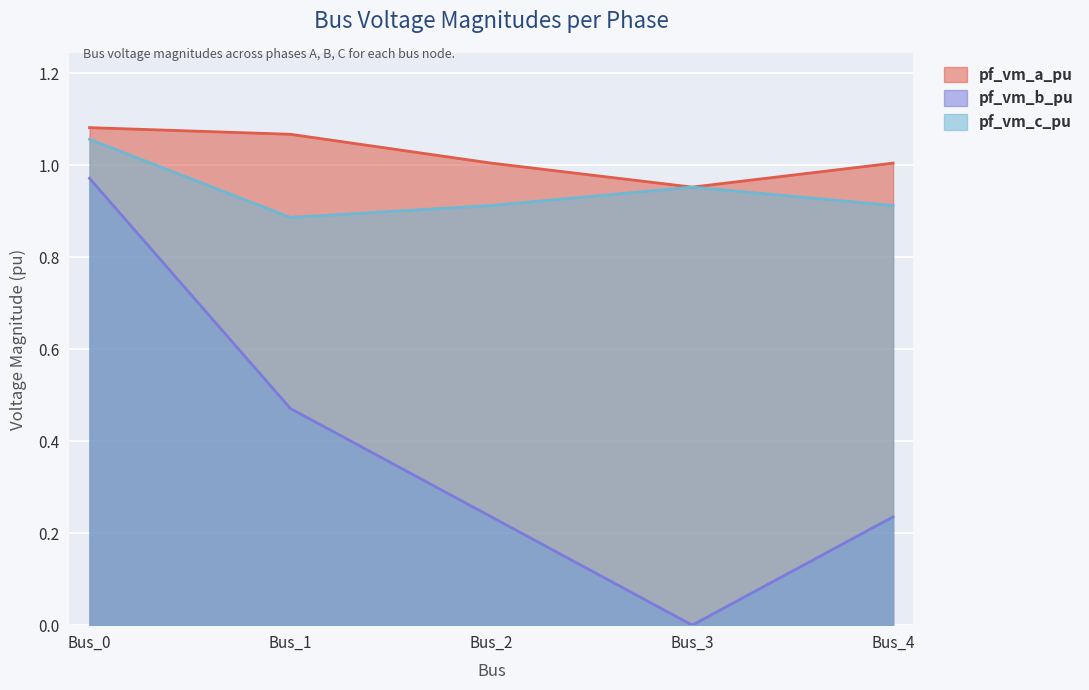

How many times do pf_vm_c_pu and pf_vm_a_pu cross each other?

2